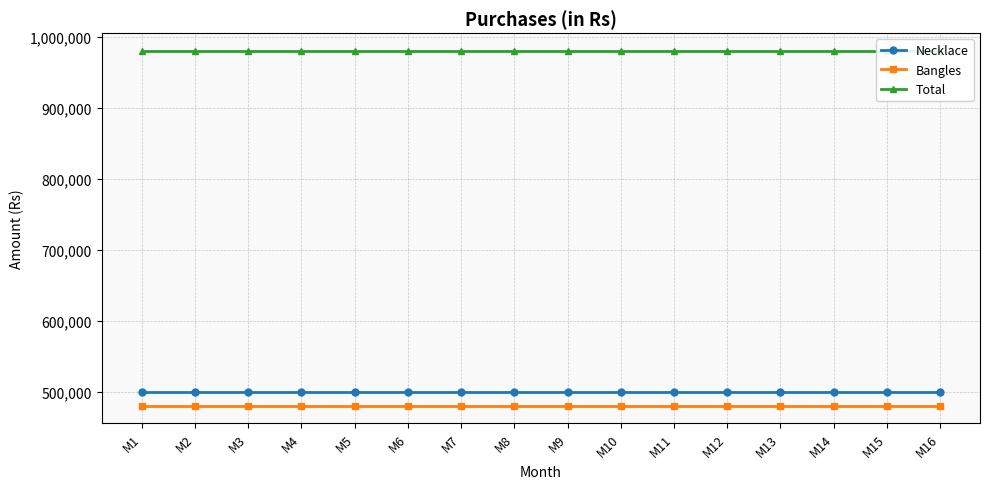

Which series has the largest total across all categories?

Total